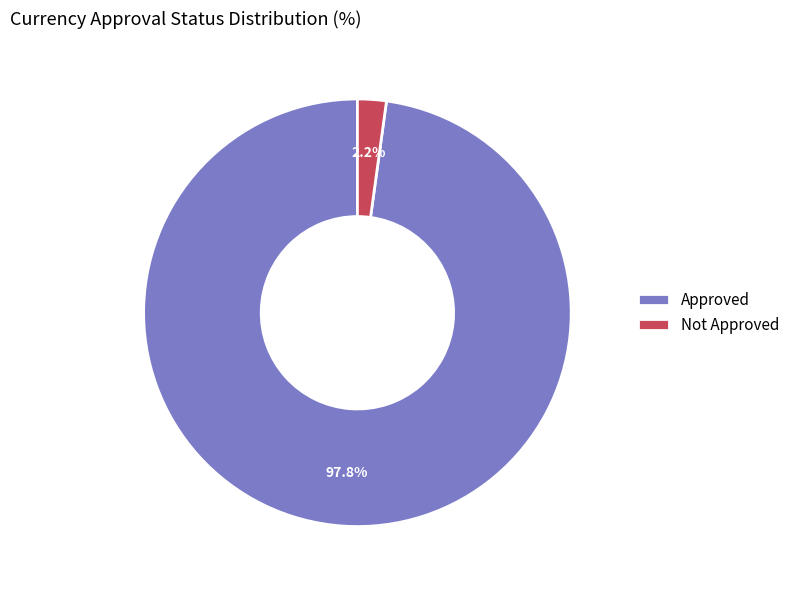

Do Not Approved and Approved together represent more than half of the pie?

Yes